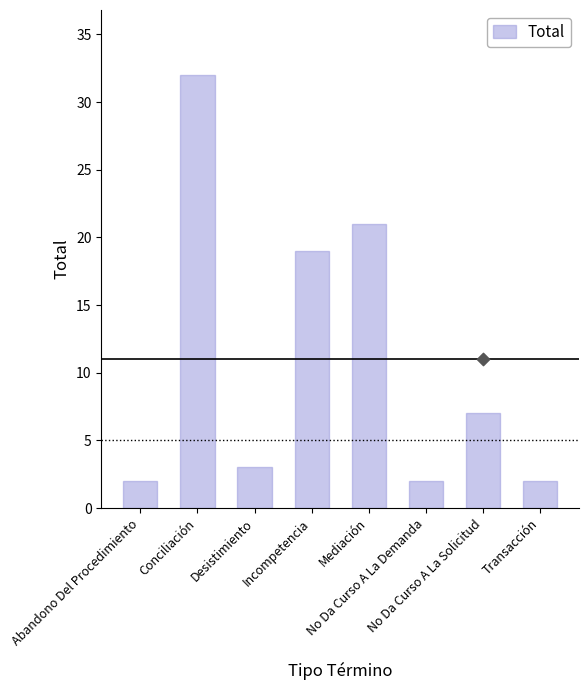

What is the ratio of the value at No Da Curso A La Solicitud to the value at Transacción?

3.5